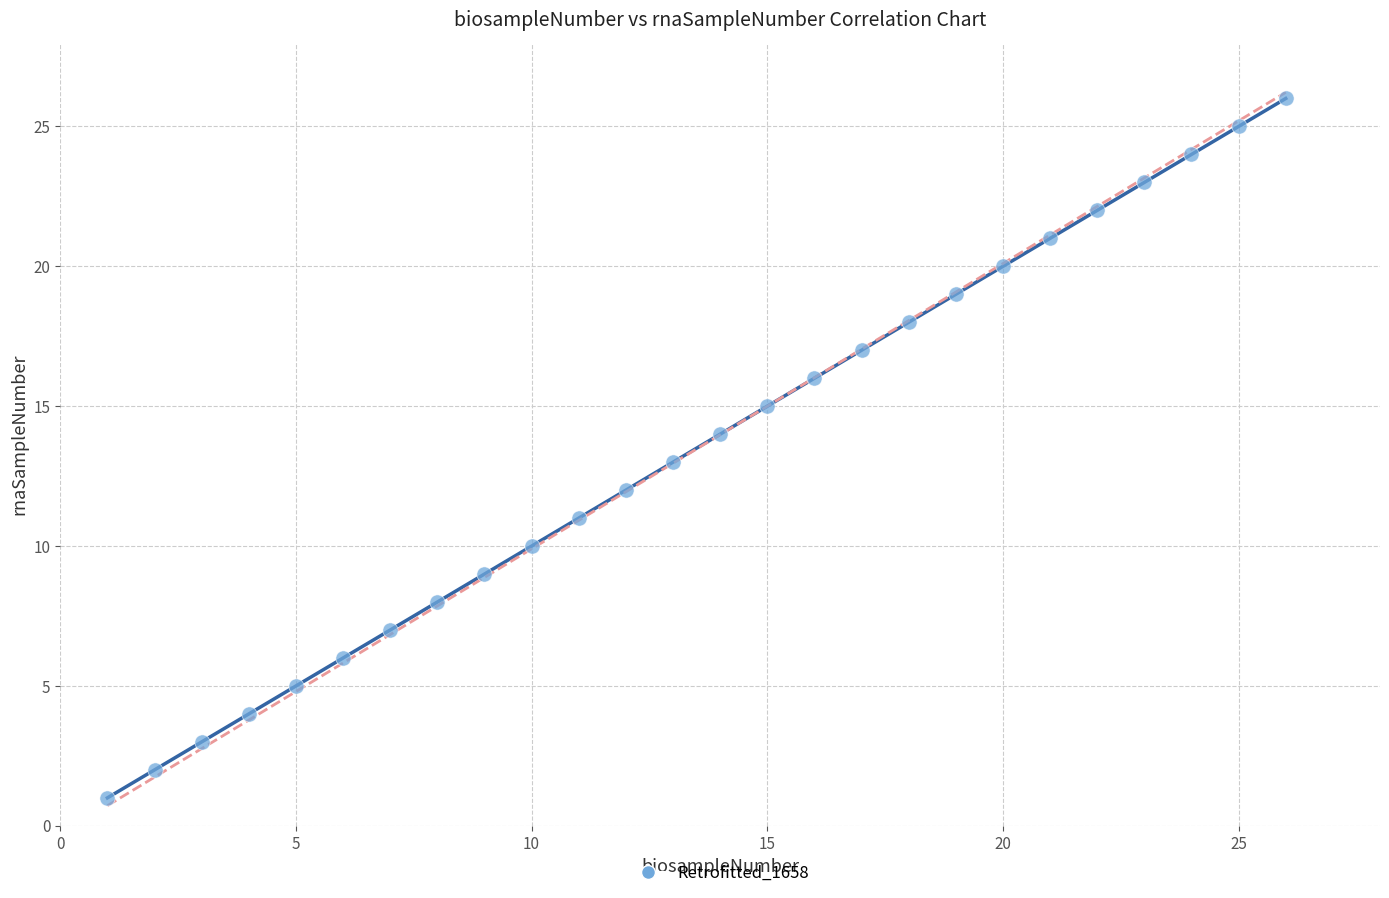

What is the range of Y values (max minus min)?

25